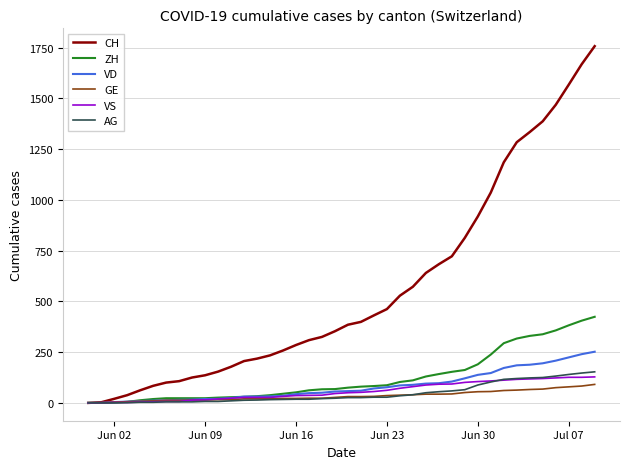

Which series has the largest total across all categories?

CH